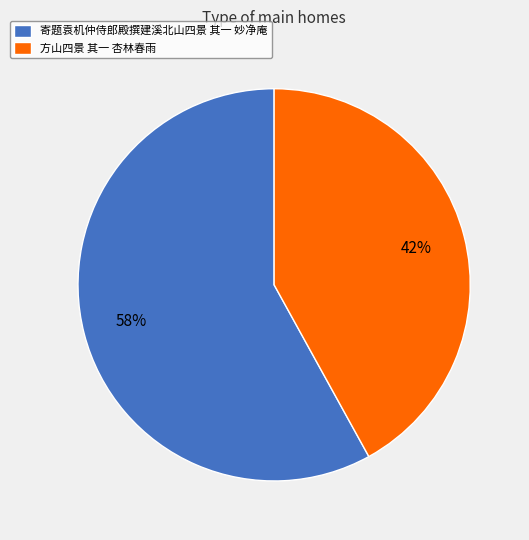

To the nearest percent, what is the average slice percentage?

50%